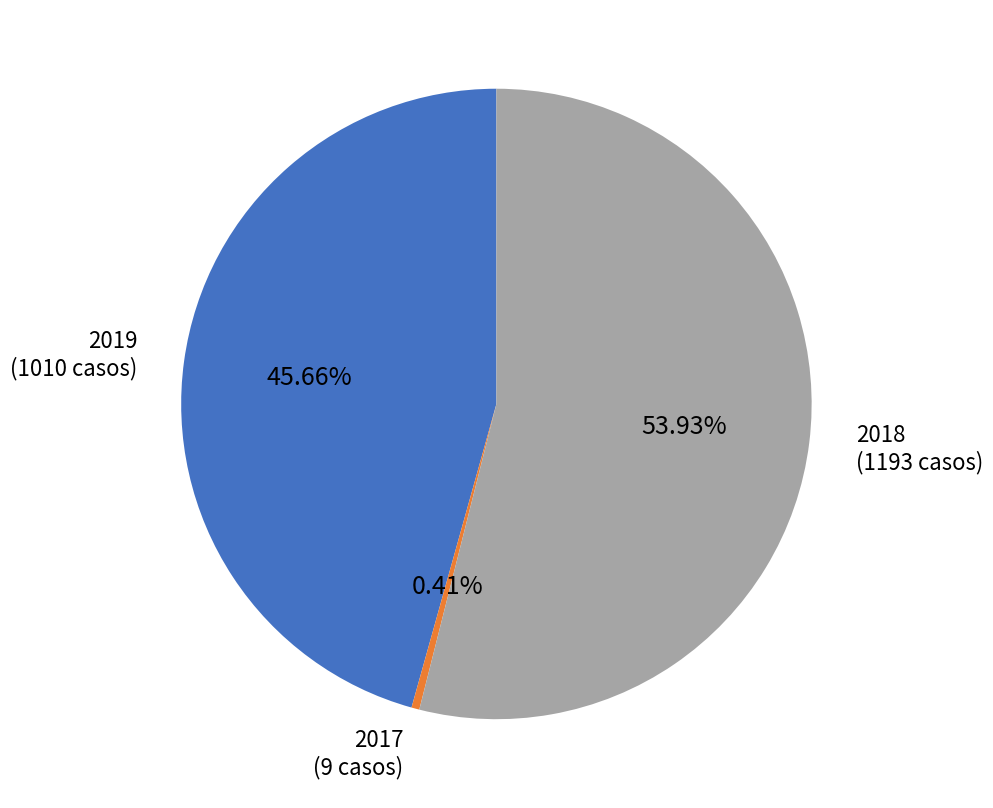

What is the total percentage of 2018 and 2017?

54.3%